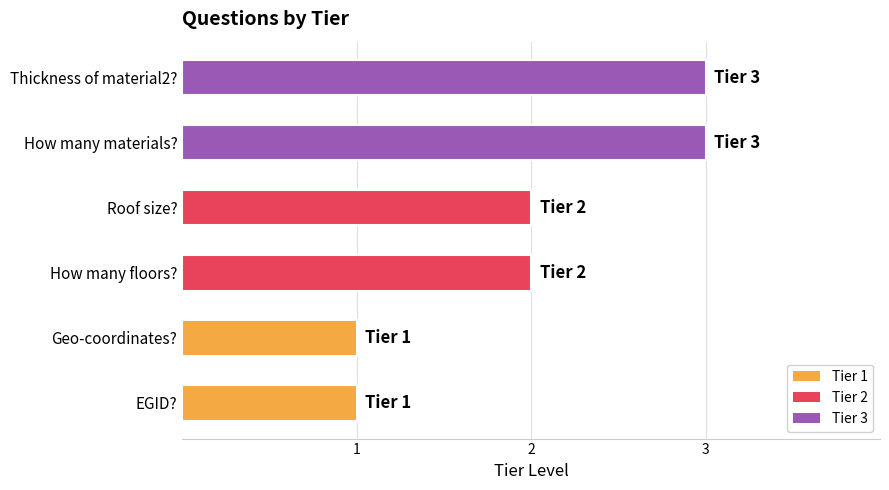

The chart shows a value of 2 at Roof size?. True or false?

True